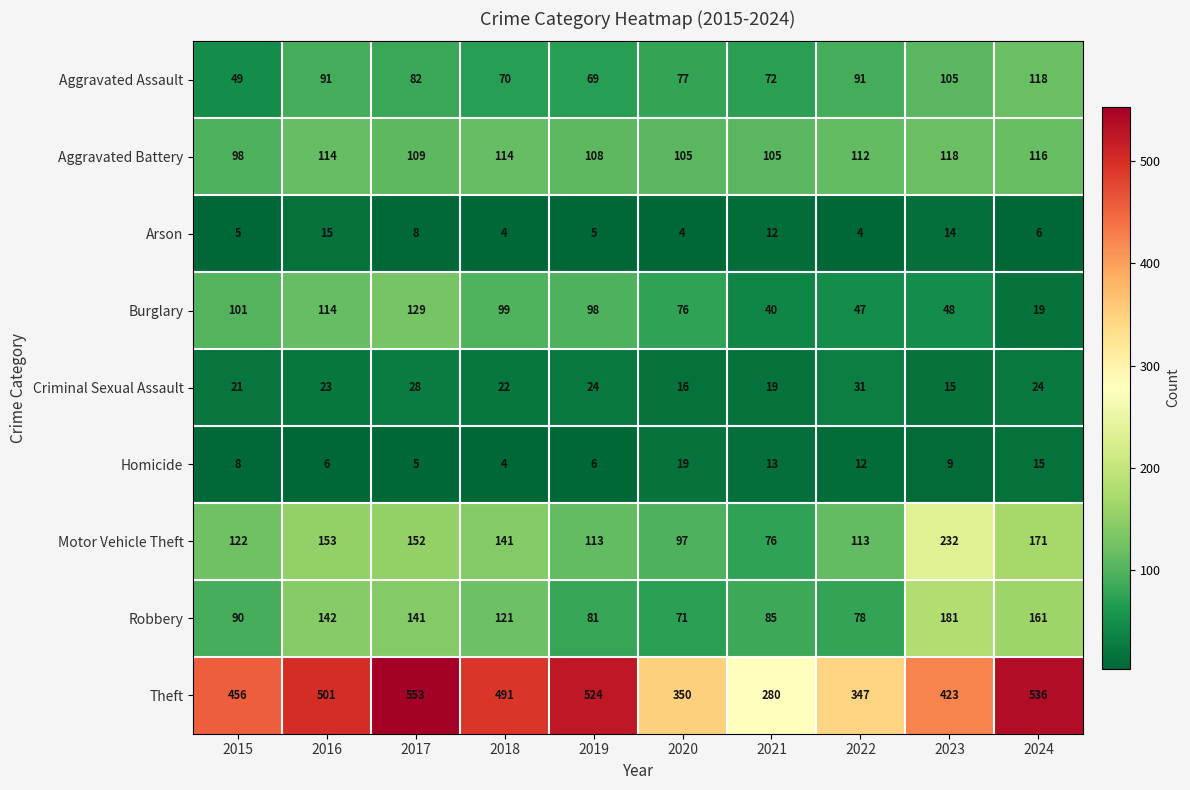

At which label does Homicide reach its minimum?

2018